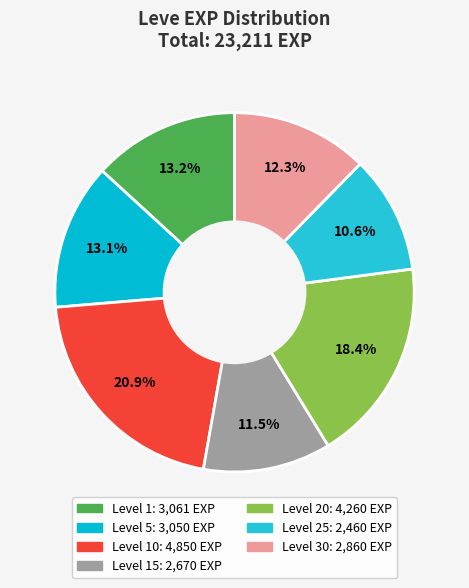

How many segments does this pie chart have?

7